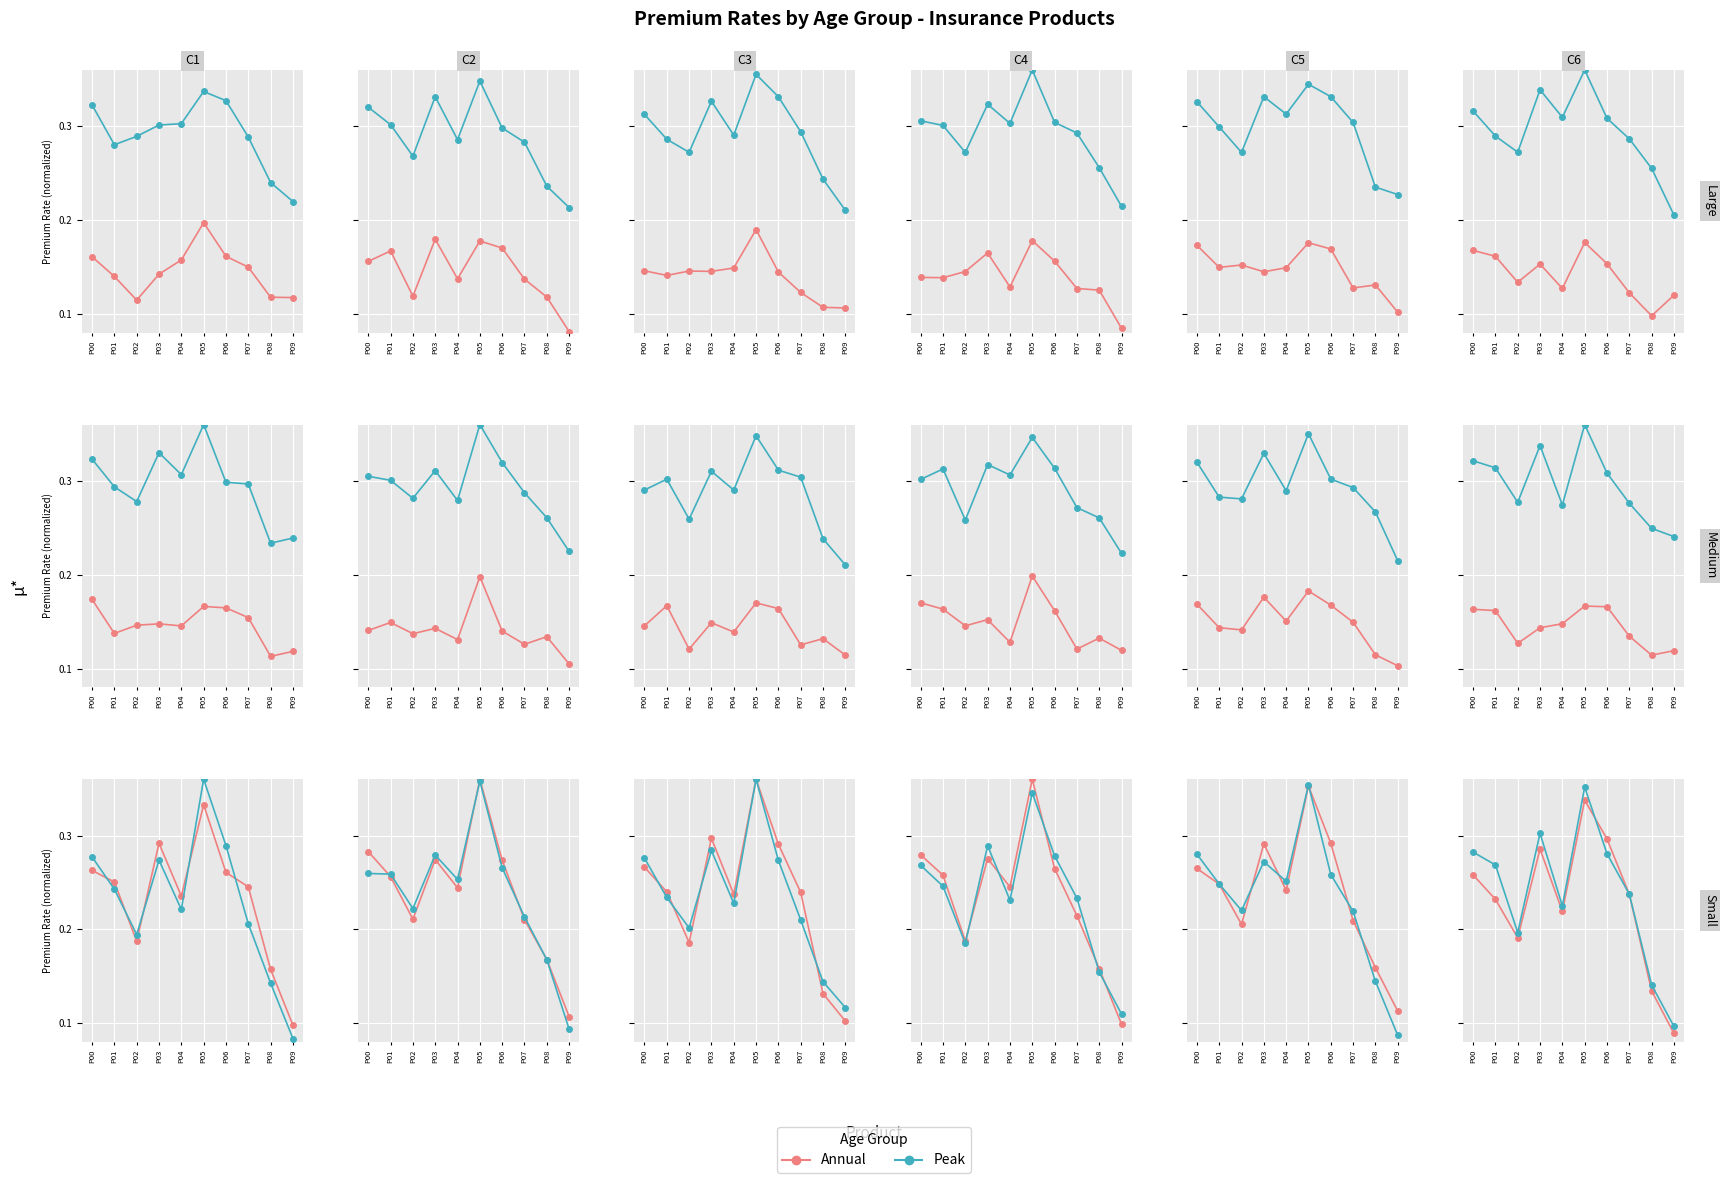

Reading left to right, transcribe all the data shown in this chart.

Annual: P00=0.3	P01=0.2	P02=0.2	P03=0.3	P04=0.2	P05=0.3	P06=0.3	P07=0.2	P08=0.1	P09=0.1
Peak: P00=0.3	P01=0.3	P02=0.2	P03=0.3	P04=0.2	P05=0.4	P06=0.3	P07=0.2	P08=0.1	P09=0.1